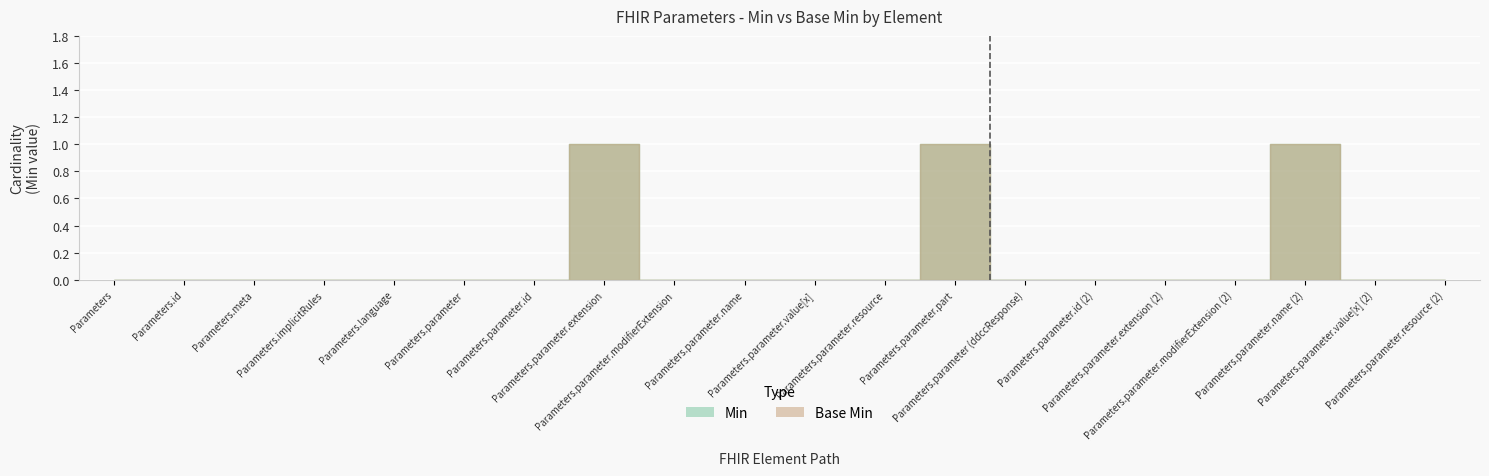

What position from the right is Parameters.parameter.resource?

9